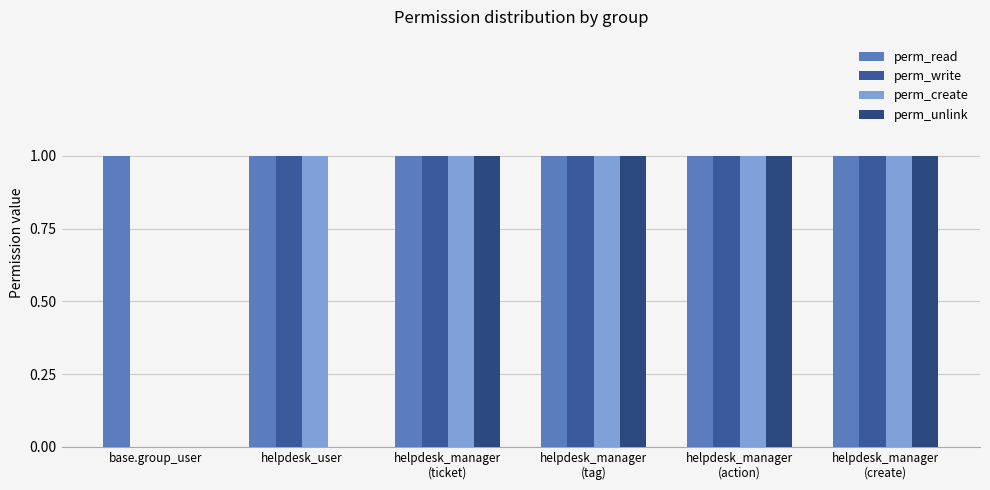

Is the value of perm_create at helpdesk_manager
(ticket) greater than the value of perm_unlink at helpdesk_manager
(action)?

No